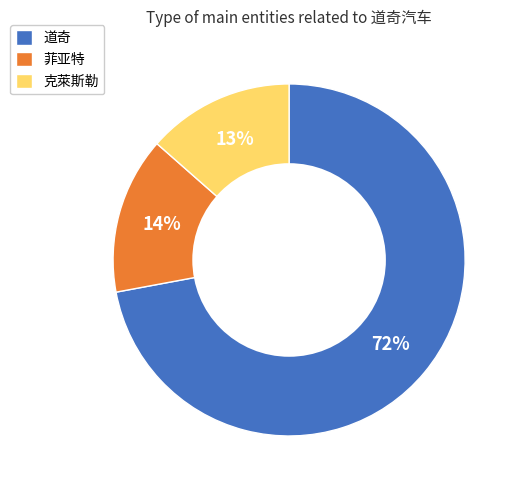

Does 菲亚特 represent more than half of the total?

No